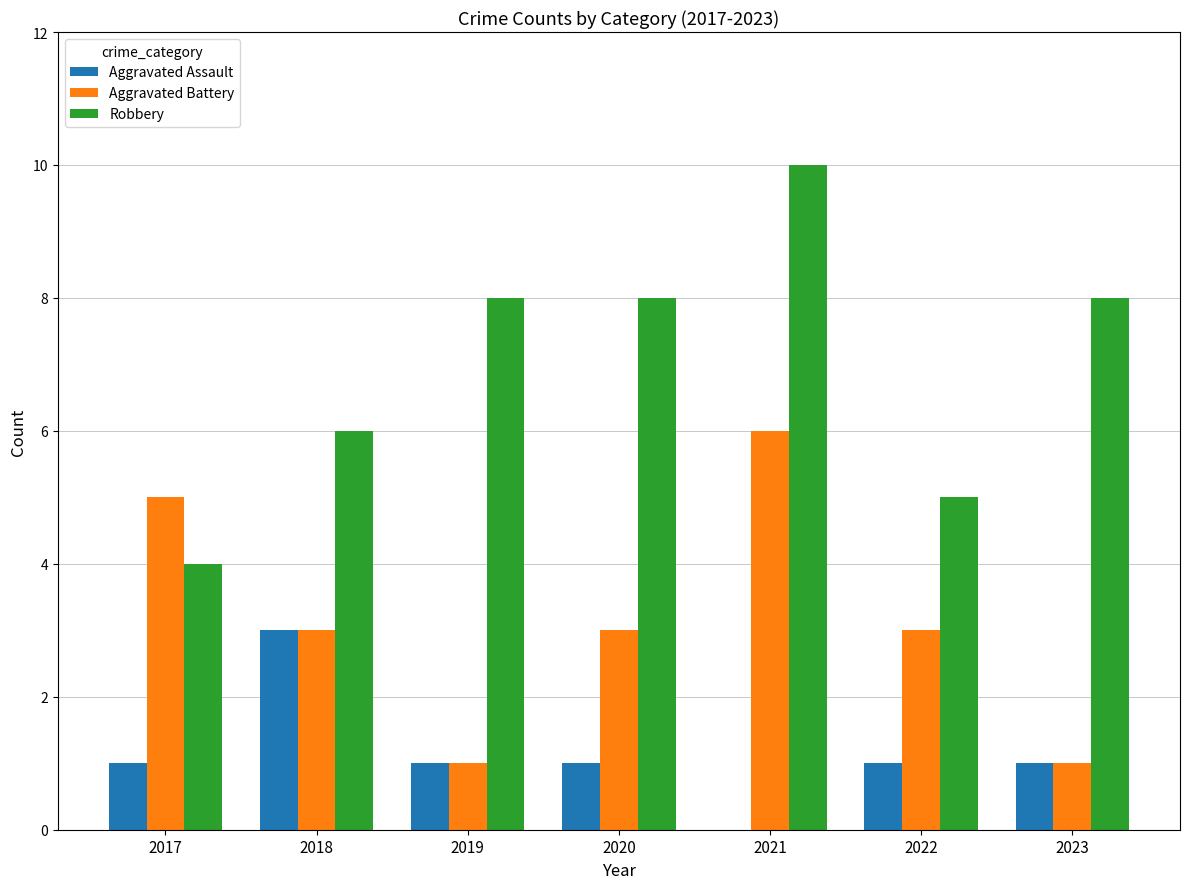

Reading left to right, what are all the values shown in this chart?

Aggravated Assault: 1	3	1	1	0	1	1
Aggravated Battery: 5	3	1	3	6	3	1
Robbery: 4	6	8	8	10	5	8